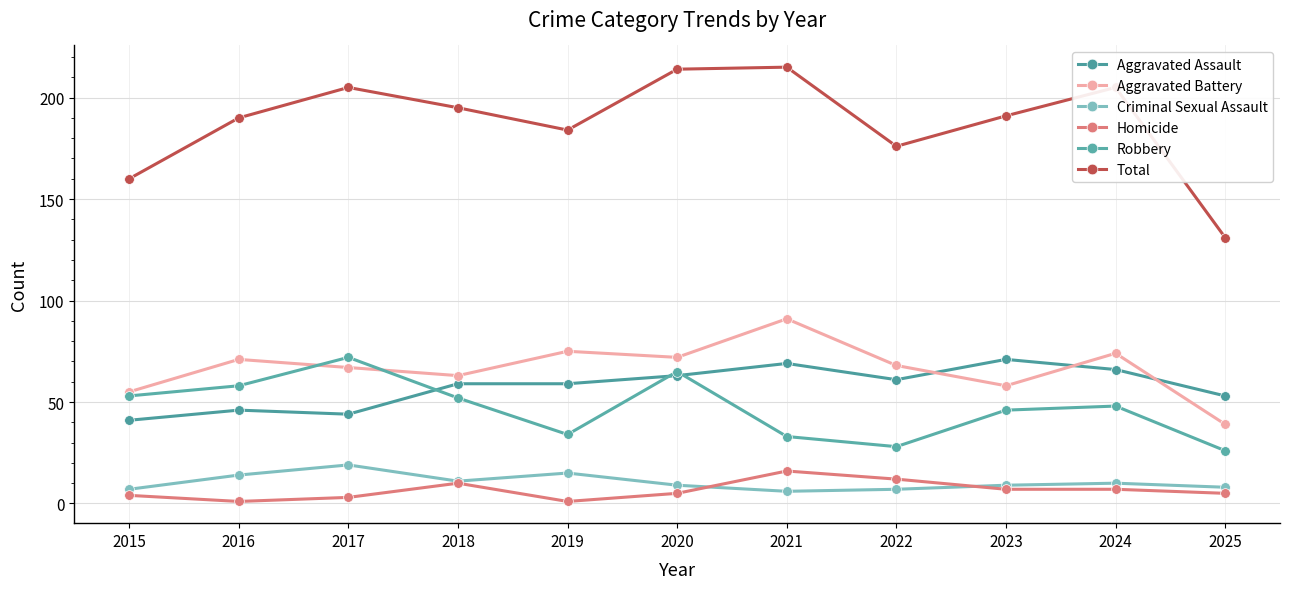

List the labels in order of Aggravated Battery value, smallest first.

2025, 2015, 2023, 2018, 2017, 2022, 2016, 2020, 2024, 2019, 2021